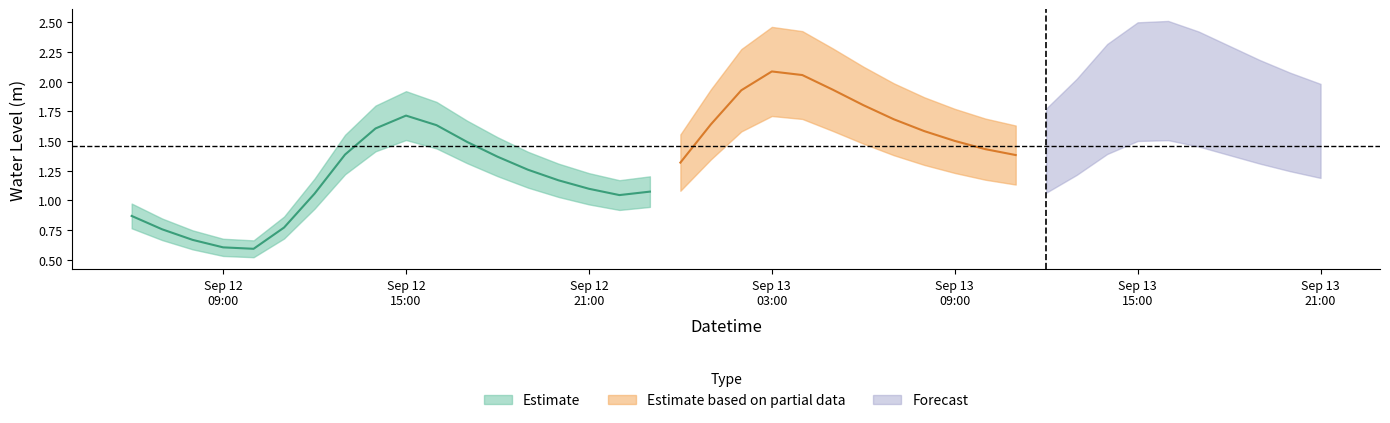

How many values exceed 1?

34